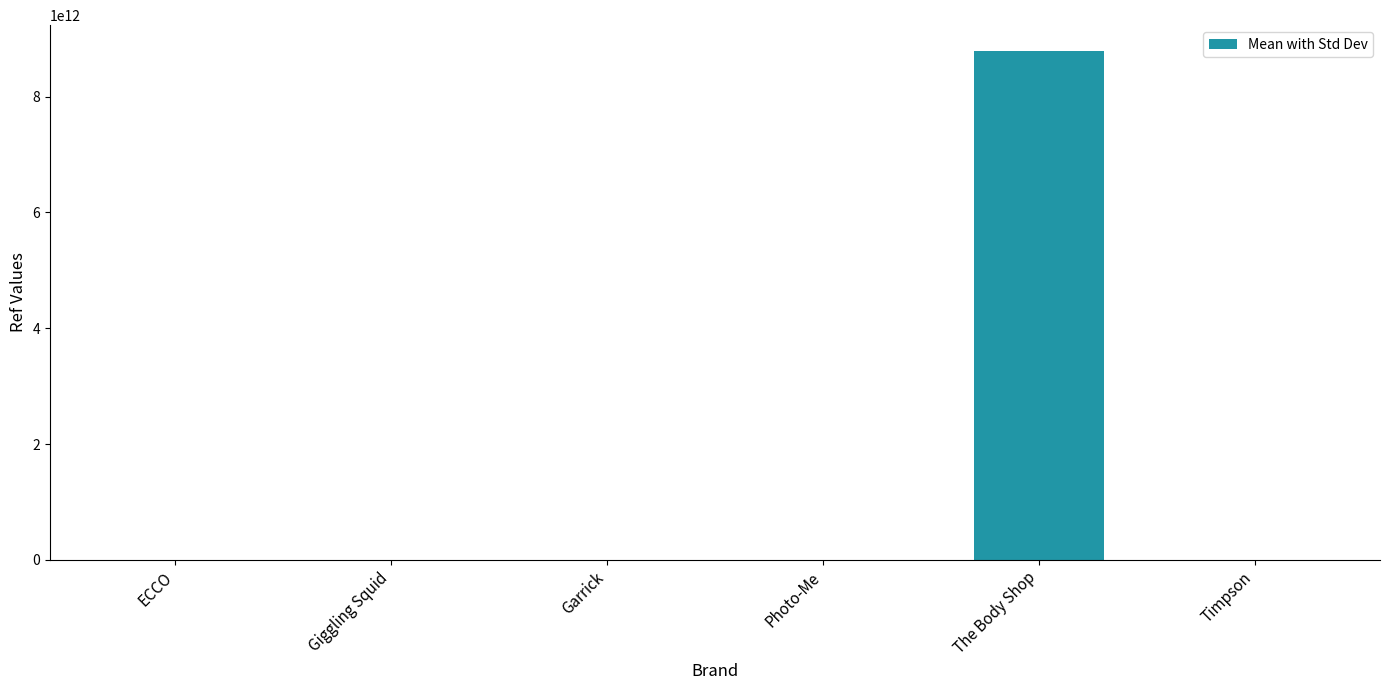

At which category does the chart reach its peak across all series?

The Body Shop